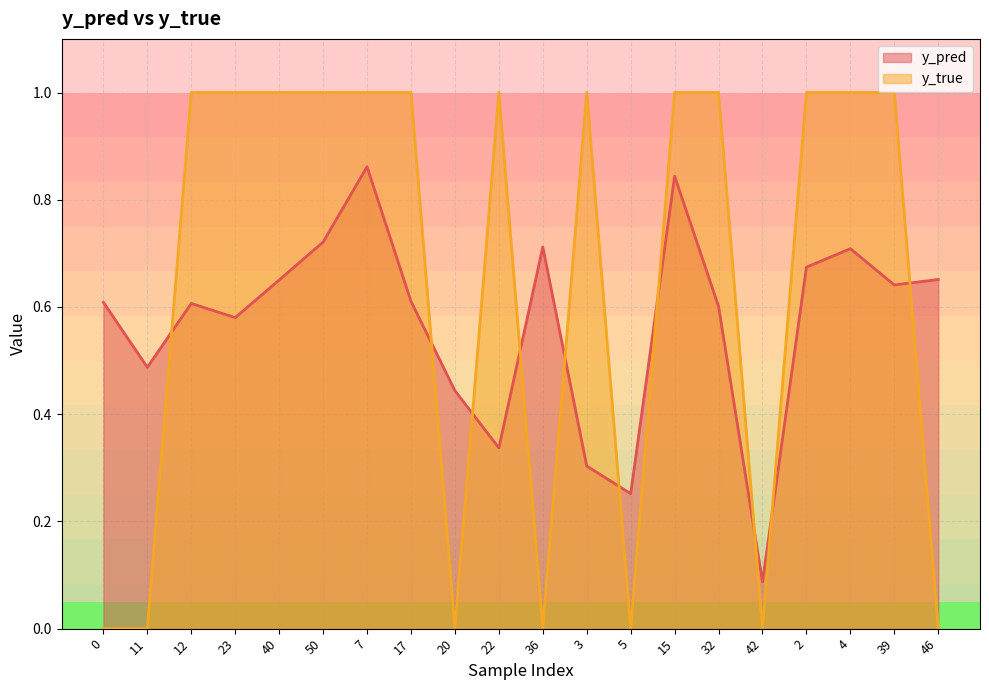

What position from the right is 46?

1